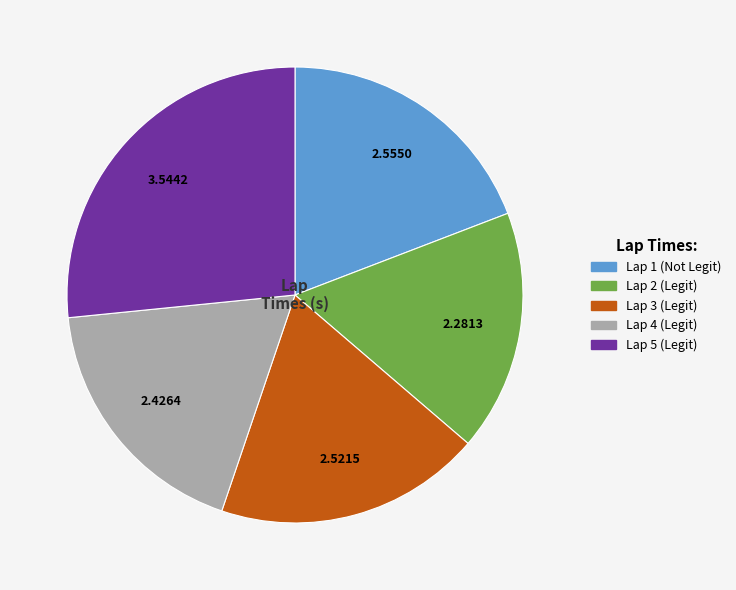

Does Lap 1 (Not Legit) represent more than half of the total?

No